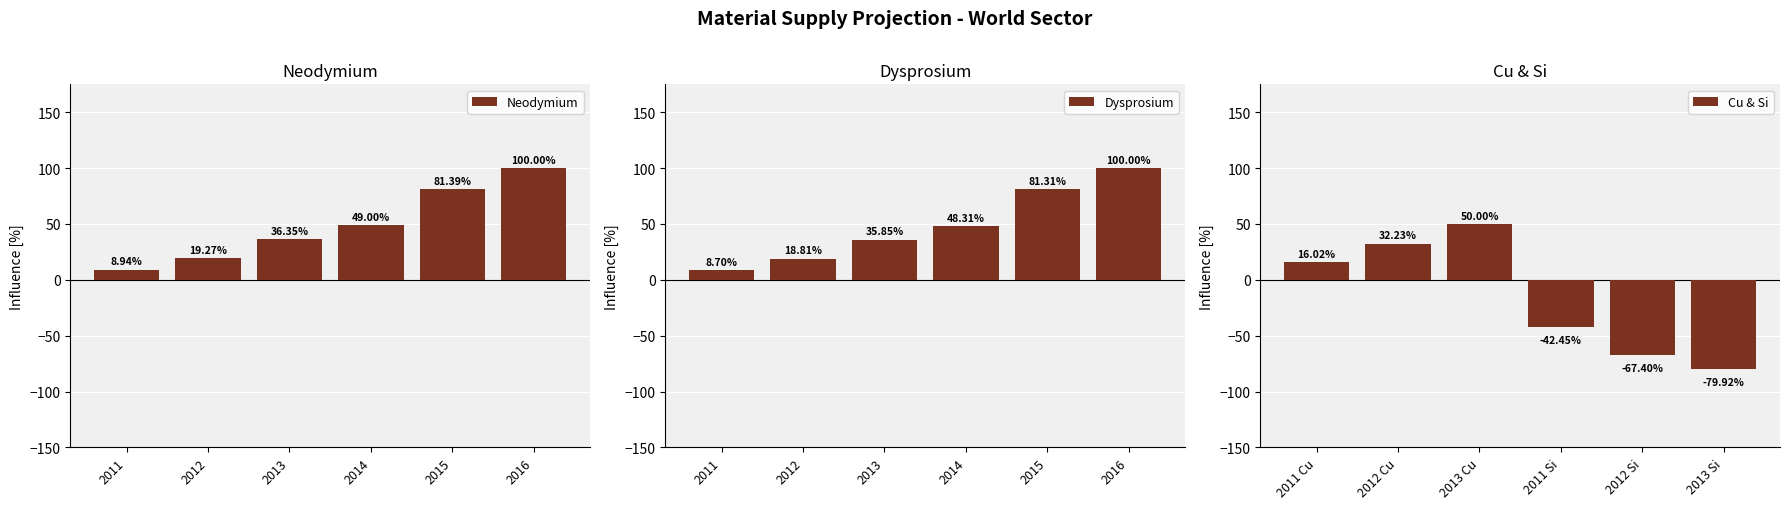

How many values in Cu & Si are below zero?

3